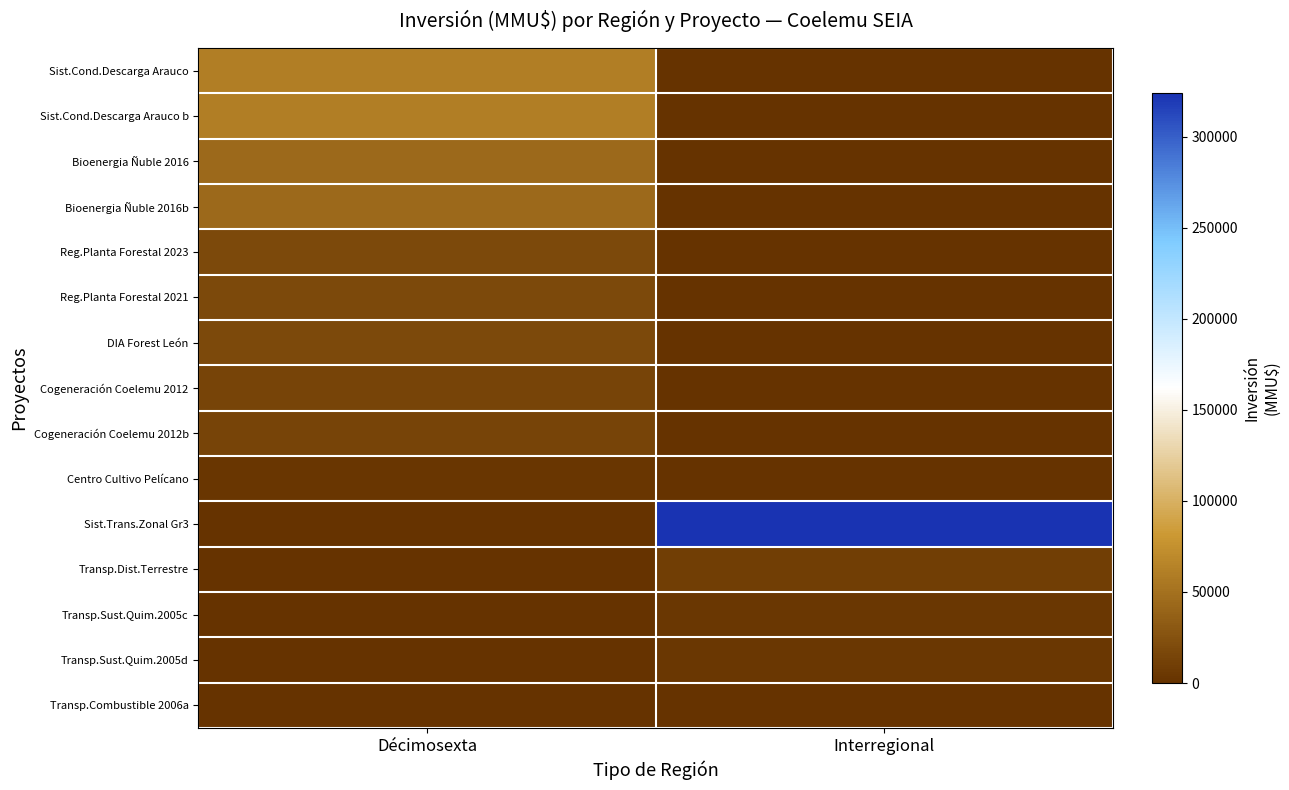

Rank the series by their maximum value, from highest to lowest.

Sist.Trans.Zonal Gr3, Sist.Cond.Descarga Arauco, Sist.Cond.Descarga Arauco b, Bioenergia Ñuble 2016, Bioenergia Ñuble 2016b, Reg.Planta Forestal 2023, Reg.Planta Forestal 2021, DIA Forest León, Cogeneración Coelemu 2012, Cogeneración Coelemu 2012b, Transp.Dist.Terrestre, Transp.Sust.Quim.2005c, Transp.Sust.Quim.2005d, Centro Cultivo Pelícano, Transp.Combustible 2006a